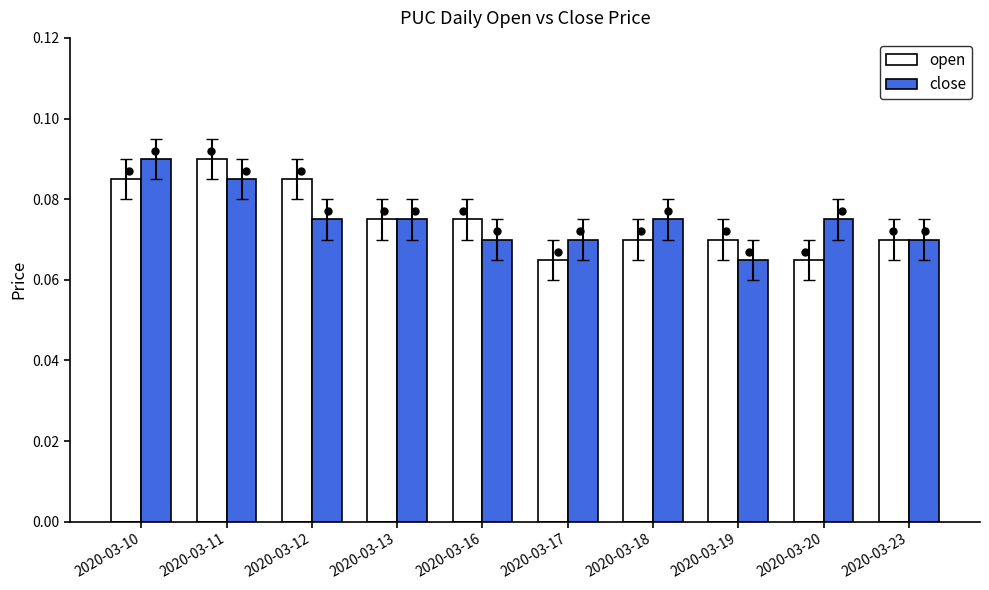

At which label does close reach its minimum?

2020-03-19